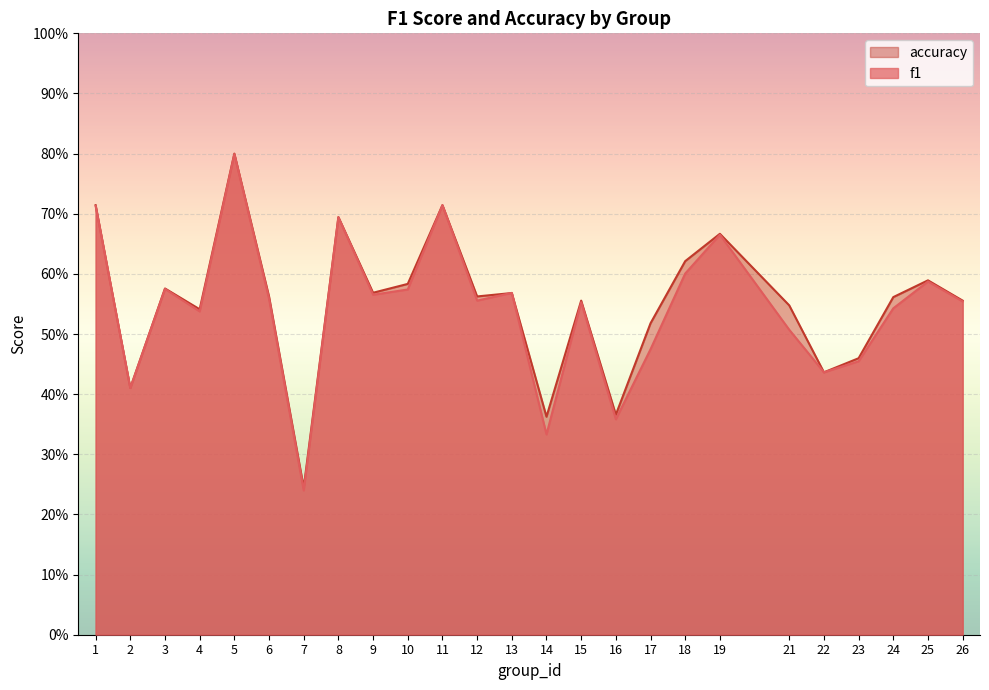

Which has a higher value, 21 or 9?

9